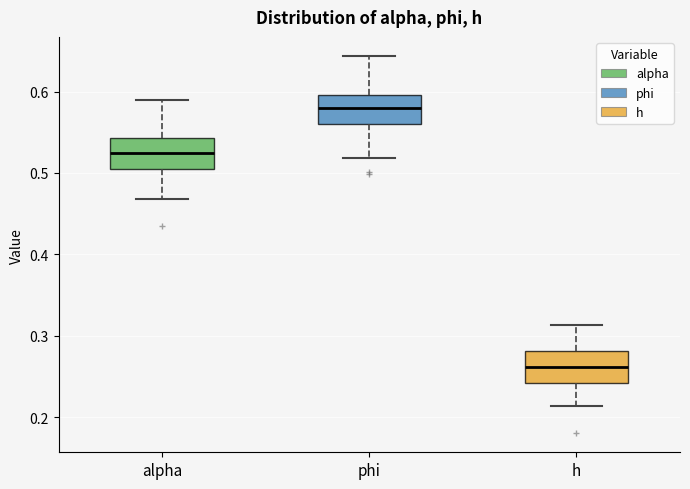

Reading left to right, read every box against the y-axis: the position of its median line, the range the box covers, and the ends of its whiskers. The values are not printed on the chart, so give them approximately, as read against the axis.

alpha: median 0.52, box 0.50 to 0.54, whiskers 0.47 to 0.59
phi: median 0.58, box 0.56 to 0.60, whiskers 0.52 to 0.64
h: median 0.26, box 0.24 to 0.28, whiskers 0.21 to 0.31